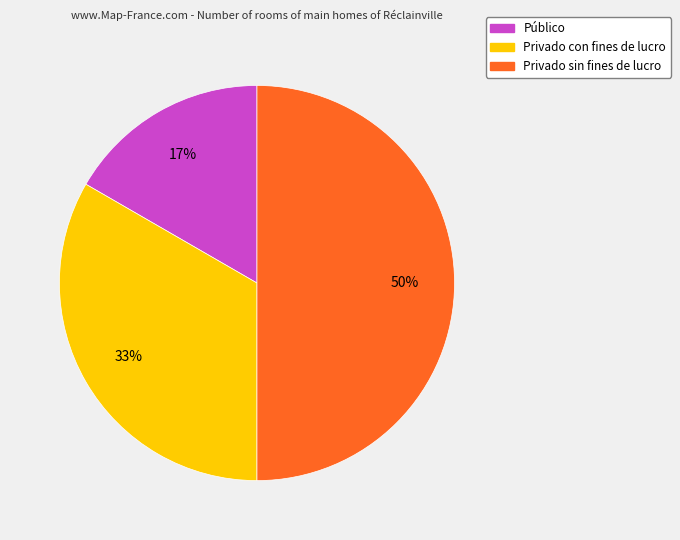

Which slice is the largest?

Privado sin fines de lucro